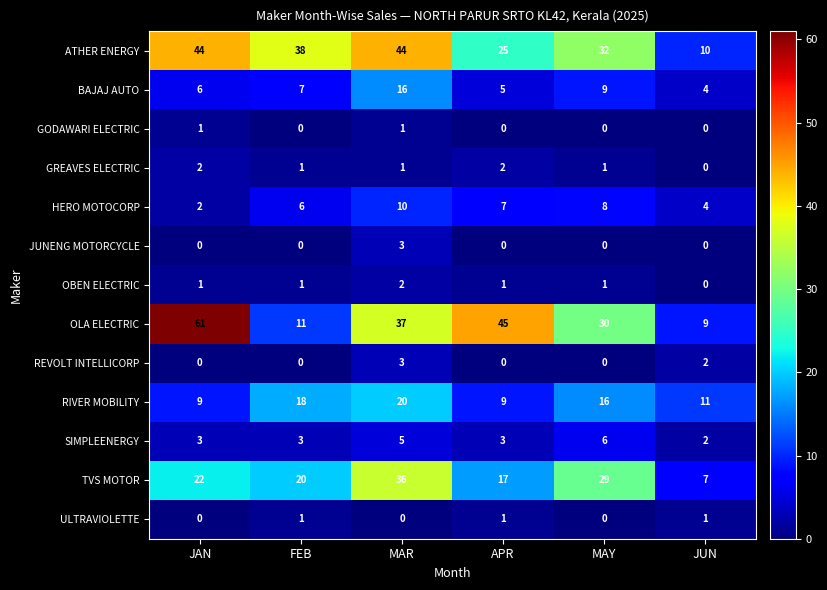

How many data points does each series have?

6